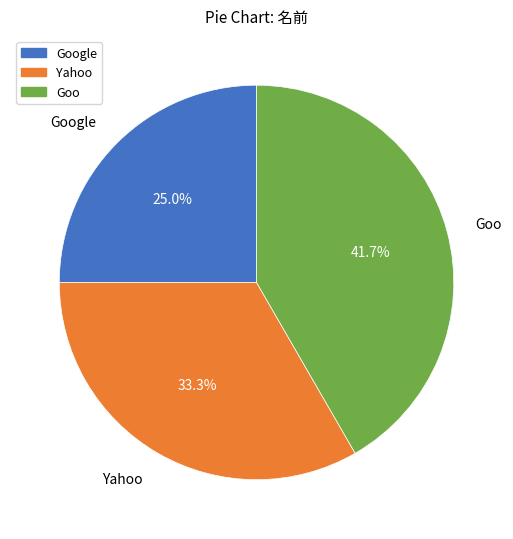

What is the smallest slice in the pie chart?

Google